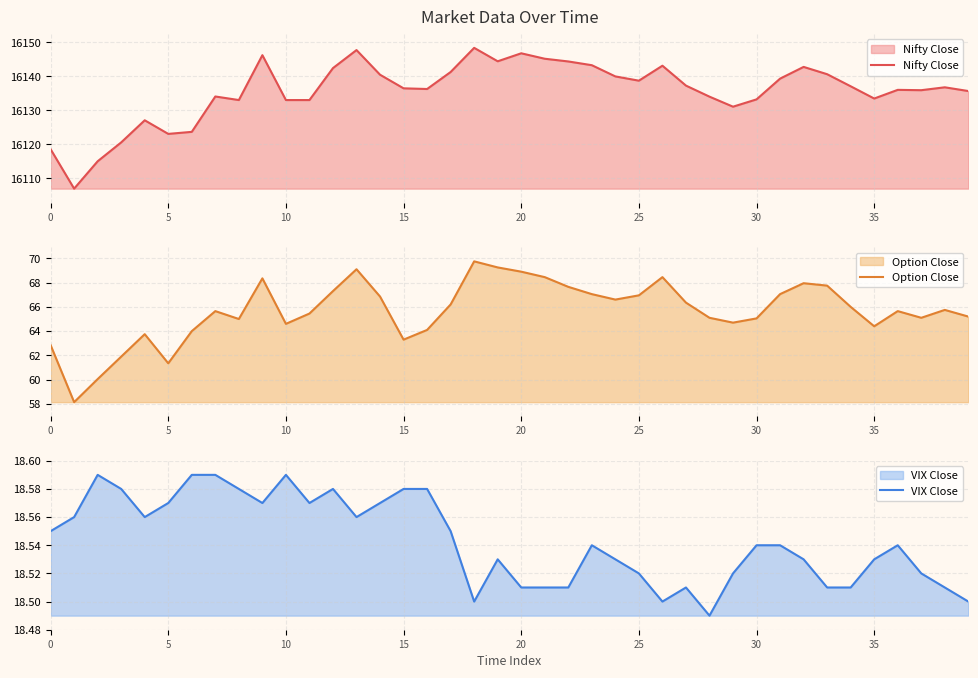

What is the sum of all VIX Close values?

741.7